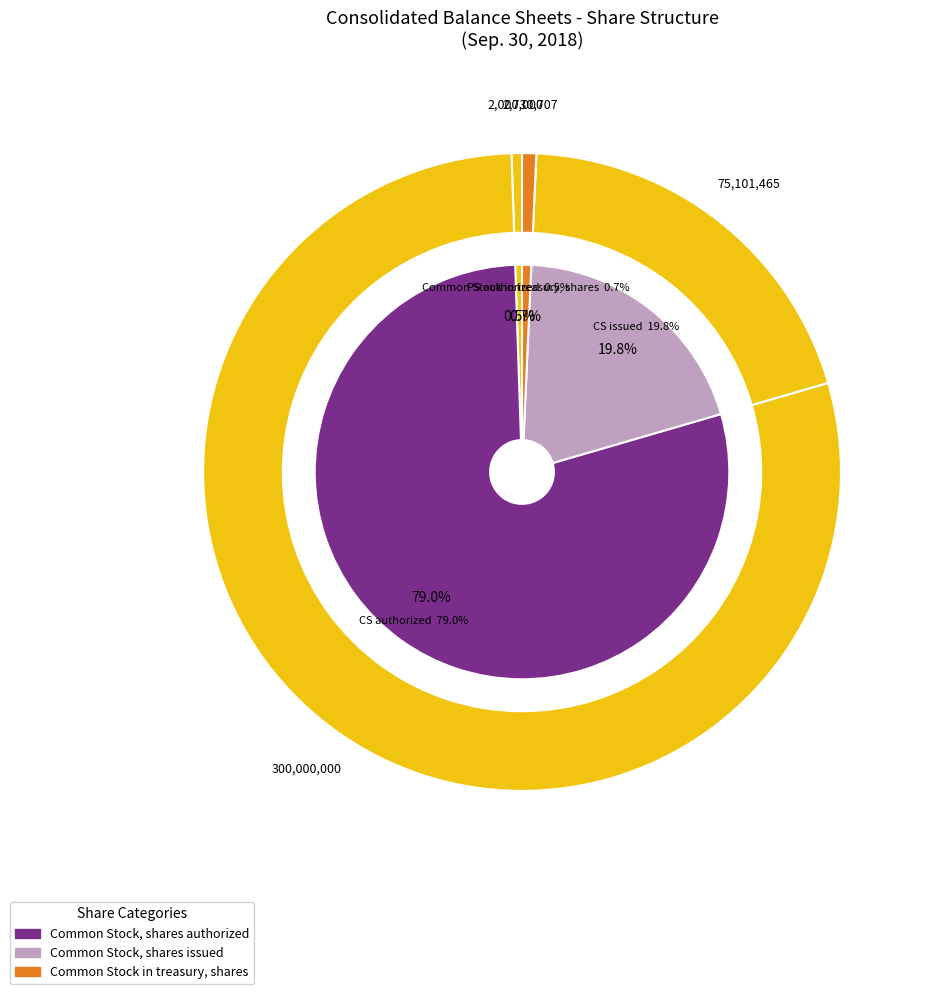

Is it true that Preferred Stock, shares outstanding is 0% of the pie?

True